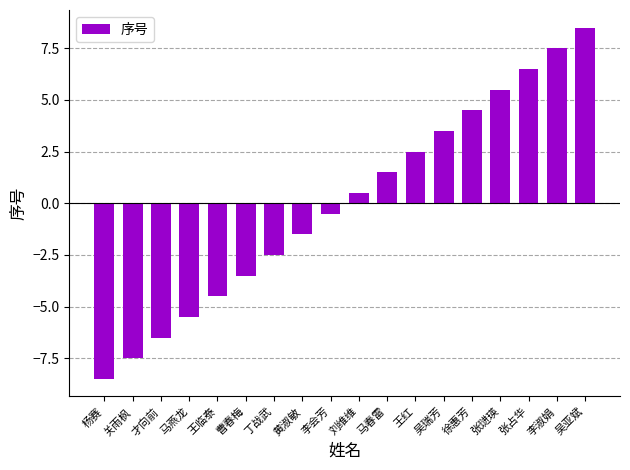

Count the number of values greater than 0.

9